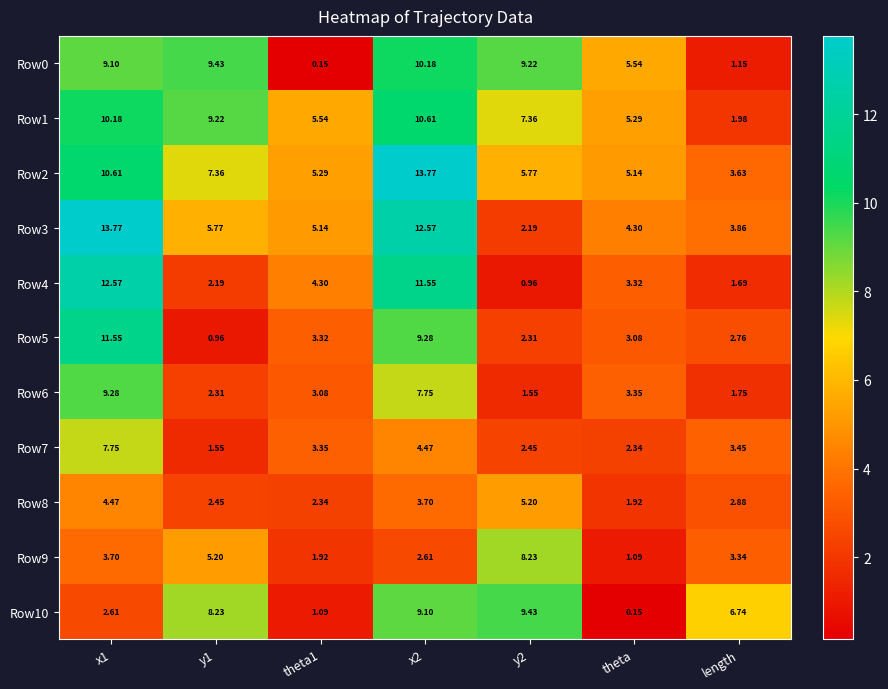

At which label does Row8 reach its minimum?

theta